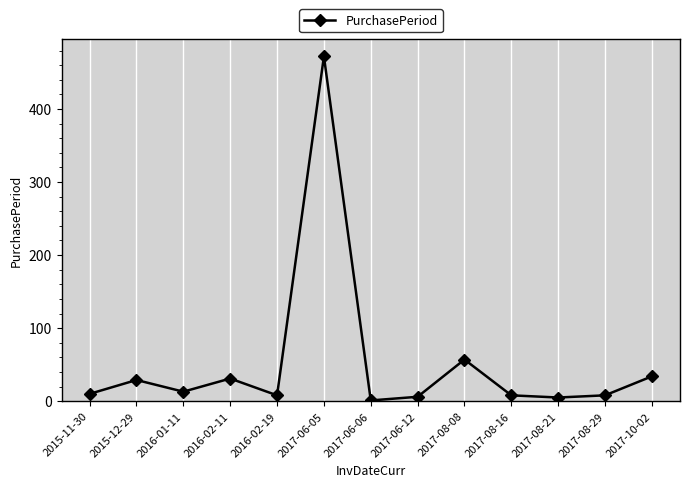

At which category does the chart reach its peak across all series?

2017-06-05